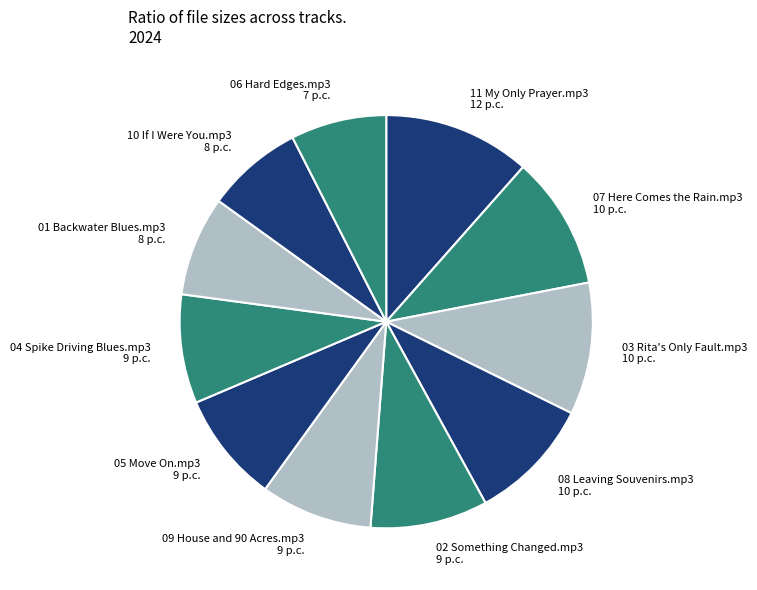

Is there any slice that represents more than half of the pie?

No